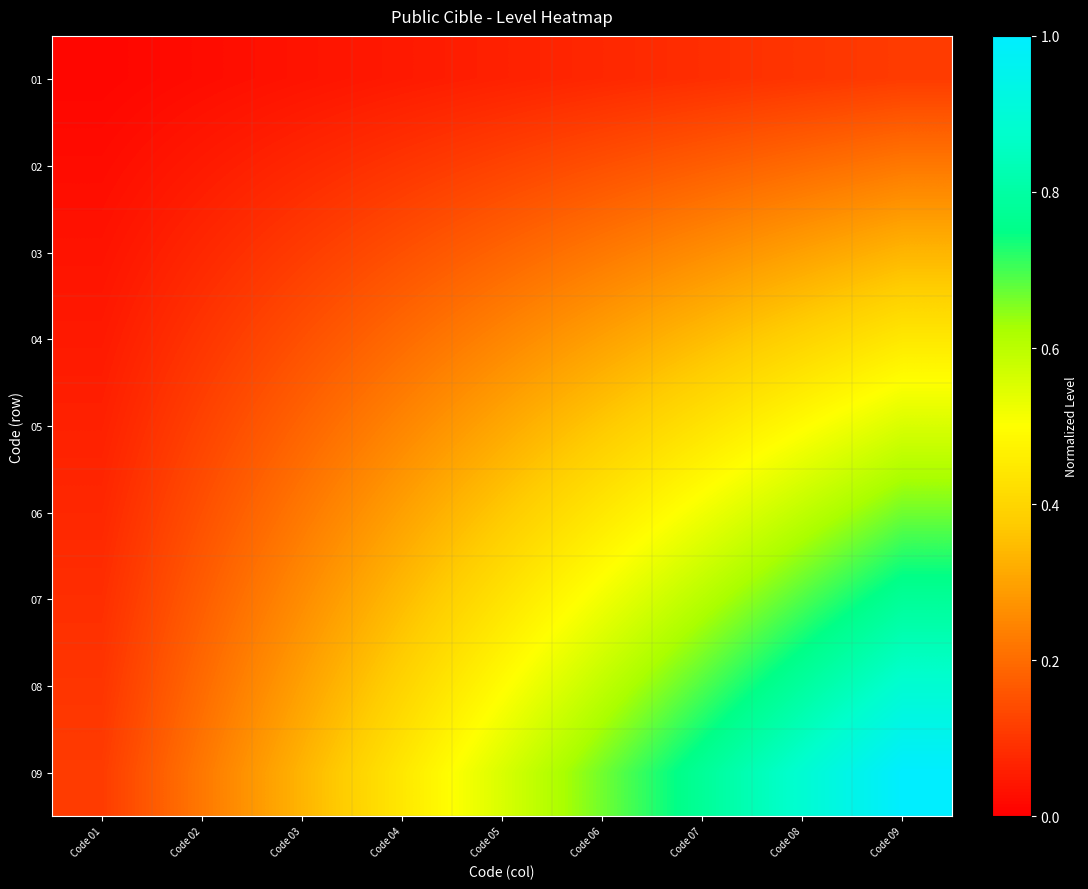

Rank the series at Code 05 from lowest to highest value.

01, 02, 03, 04, 05, 06, 07, 08, 09